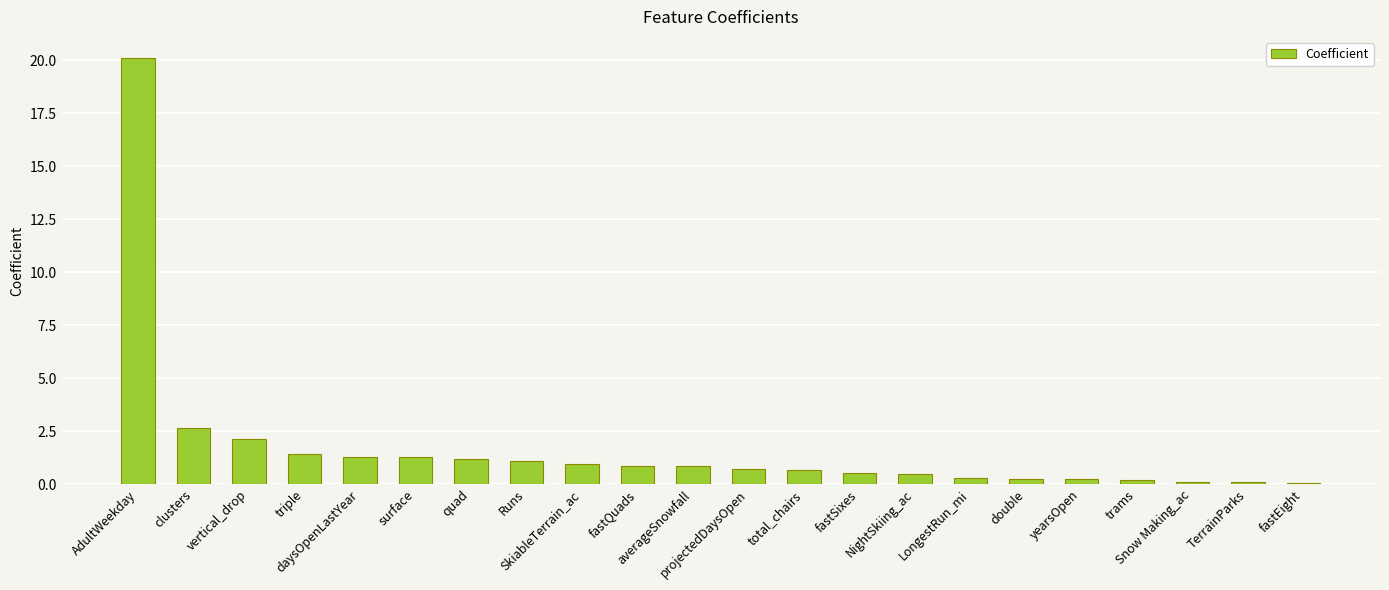

What is the maximum value shown in the chart?

20.1